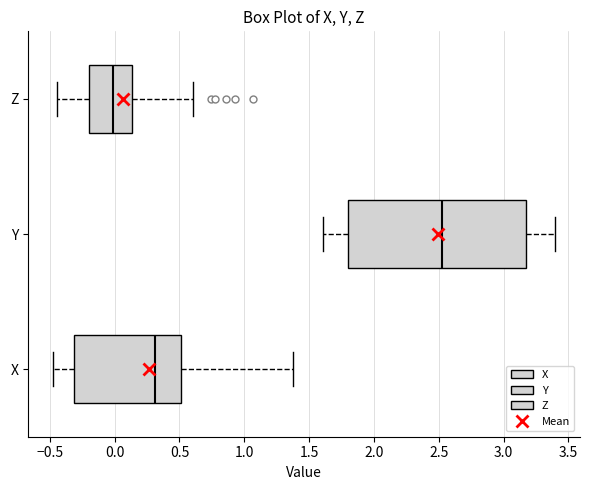

Reading bottom to top, read every box against the x-axis: the position of its median line, the range the box covers, and the ends of its whiskers. The values are not printed on the chart, so give them approximately, as read against the axis.

X: median 0.30, box -0.30 to 0.50, whiskers -0.45 to 1.35
Y: median 2.50, box 1.80 to 3.15, whiskers 1.60 to 3.40
Z: median 0.00, box -0.20 to 0.15, whiskers -0.45 to 0.60